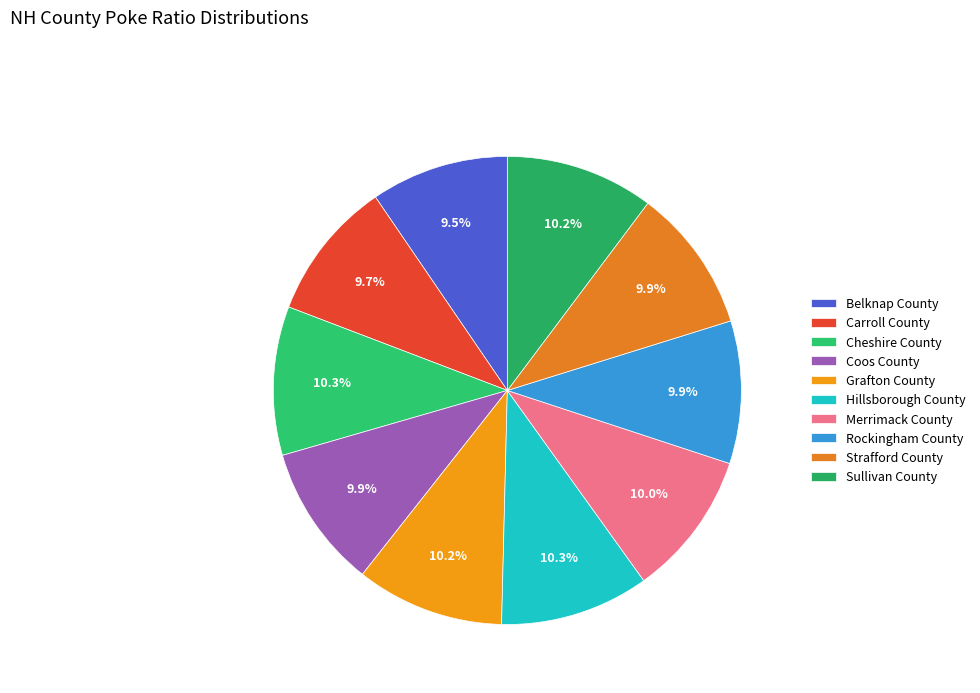

To the nearest percent, what is the difference between the largest and smallest slice percentages?

1%